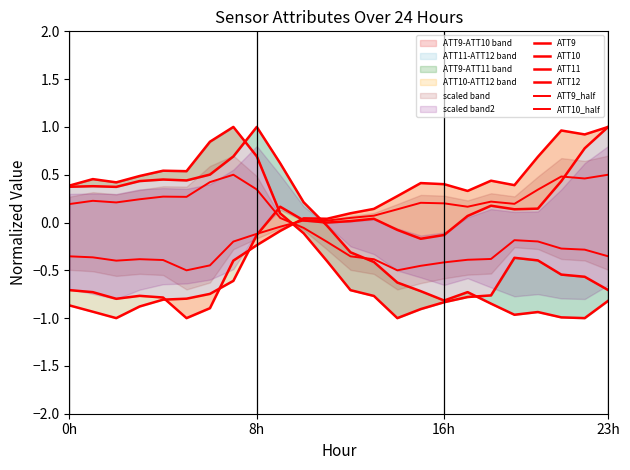

Does the chart have visible grid lines?

No